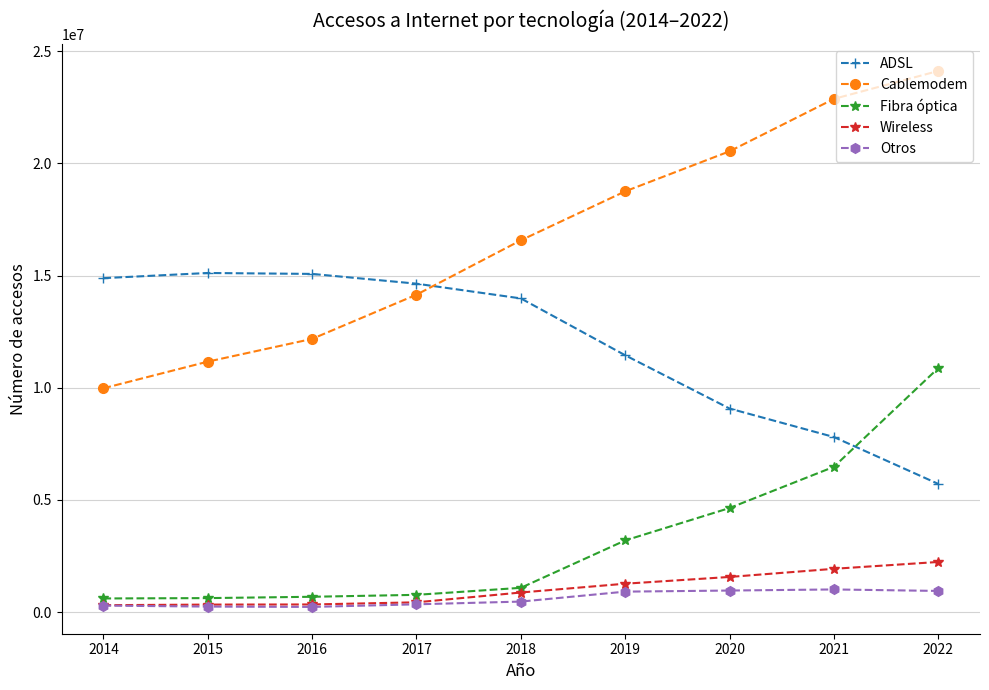

The value of ADSL at 2021 is 2249434. True or false?

False